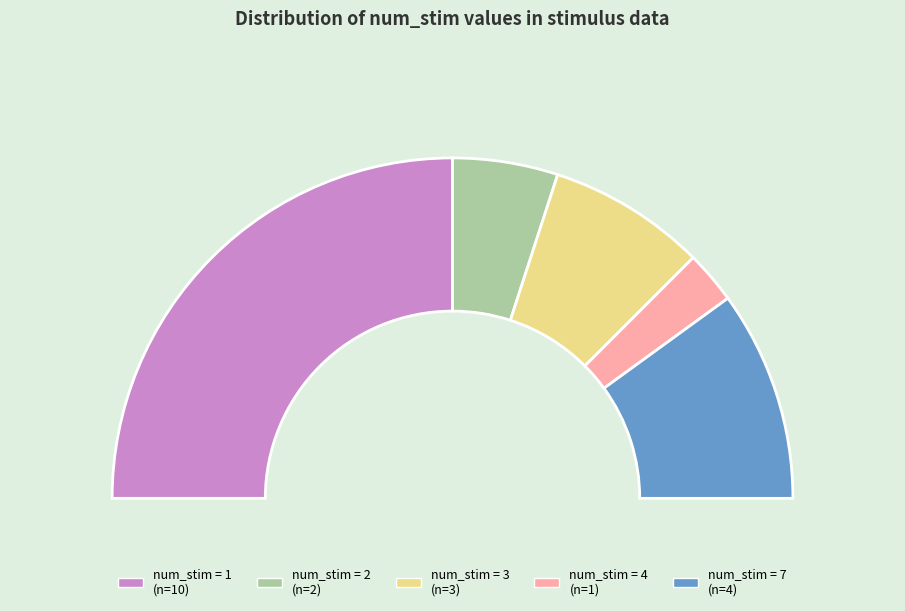

Approximately how many times larger is the value at 2 compared to 7?

0.5